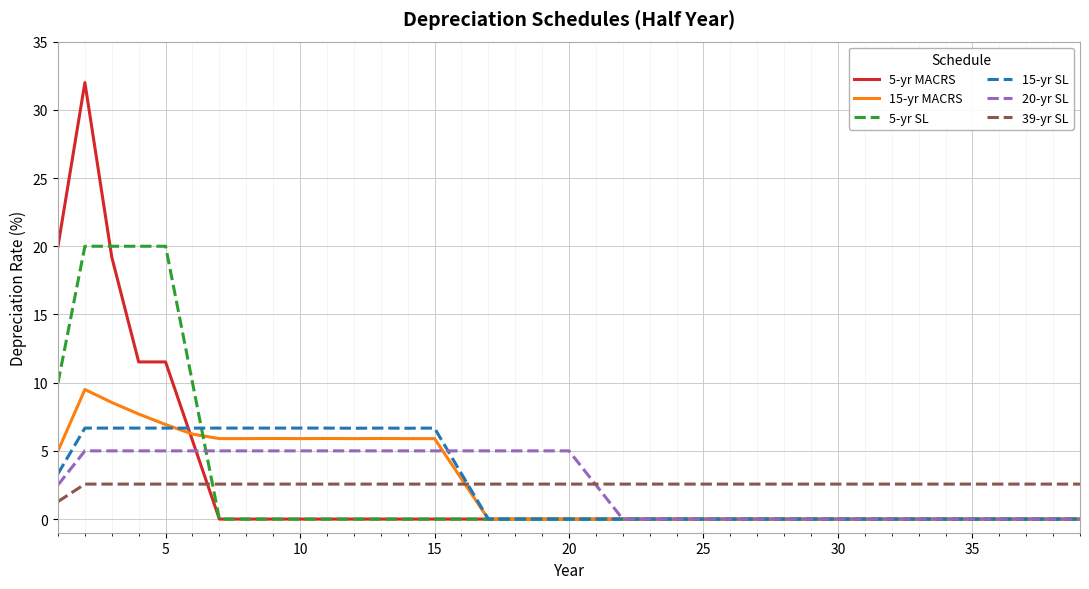

List the series in order of their peak value, lowest first.

39-yr SL, 20-yr SL, 15-yr SL, 15-yr MACRS, 5-yr SL, 5-yr MACRS